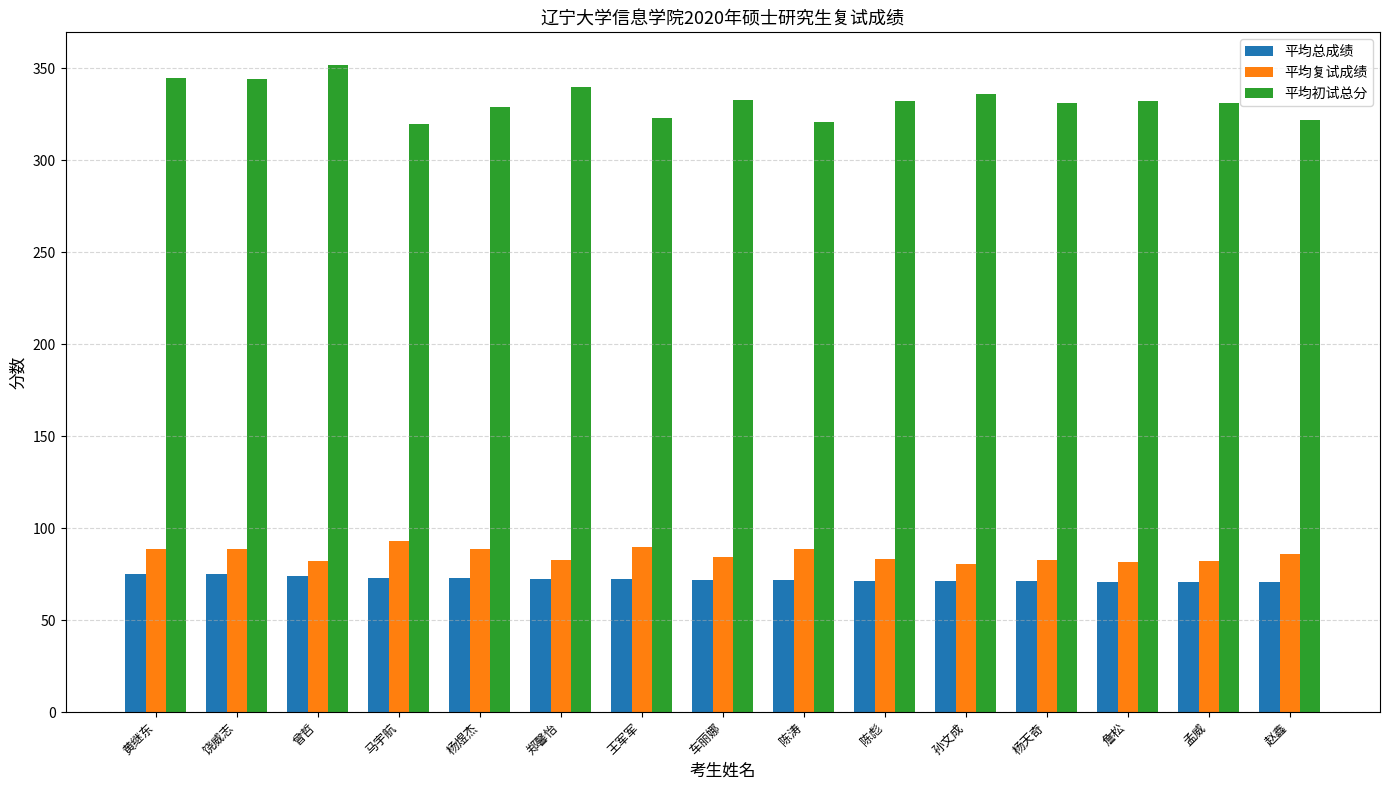

What is the value of the 平均总成绩 bar at the 1st from the left?

74.9